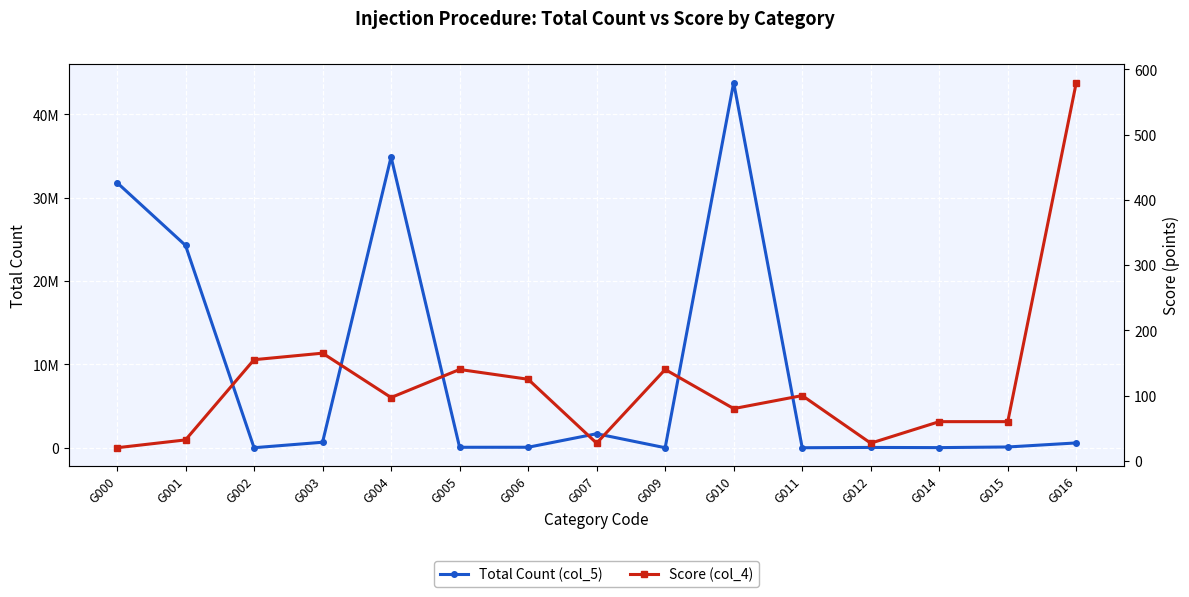

At which category does Total Count (col_5) reach its first local peak?

G004